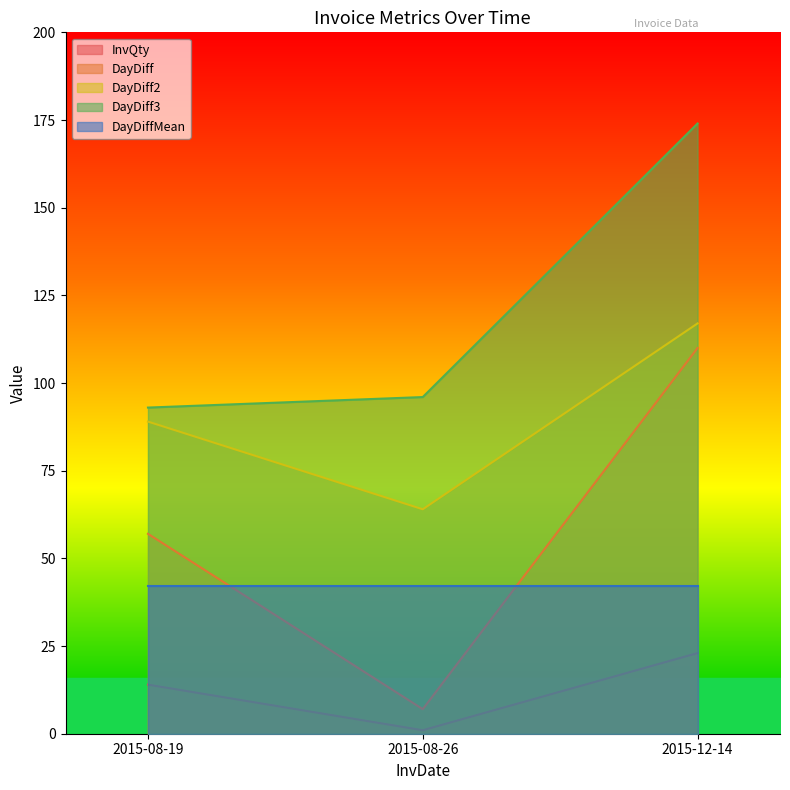

Count the InvQty values in the range 1 to 23.

3